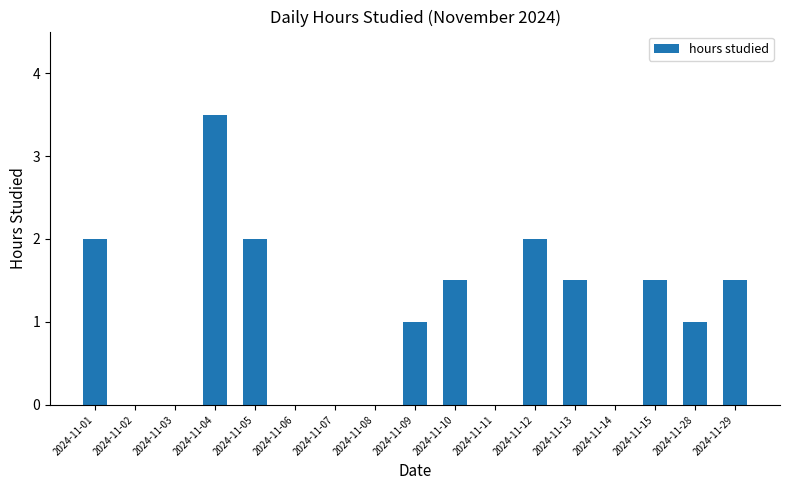

What is the maximum value shown in the chart?

3.5